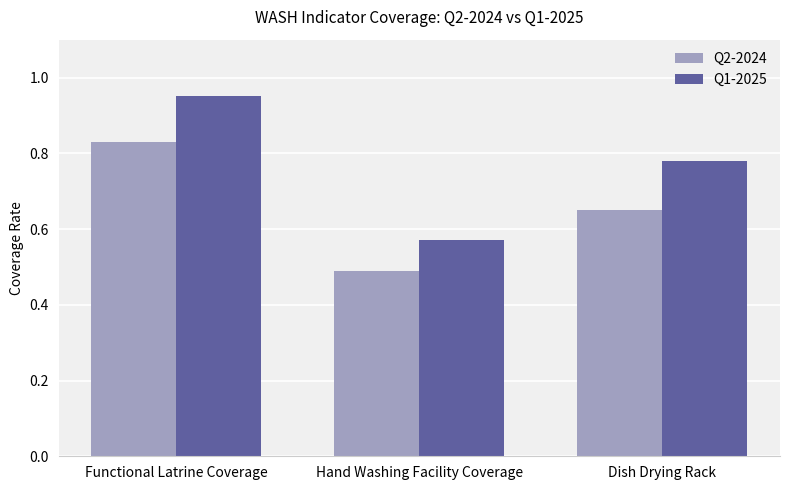

List the series in order of their overall mean, highest first.

Q1-2025, Q2-2024